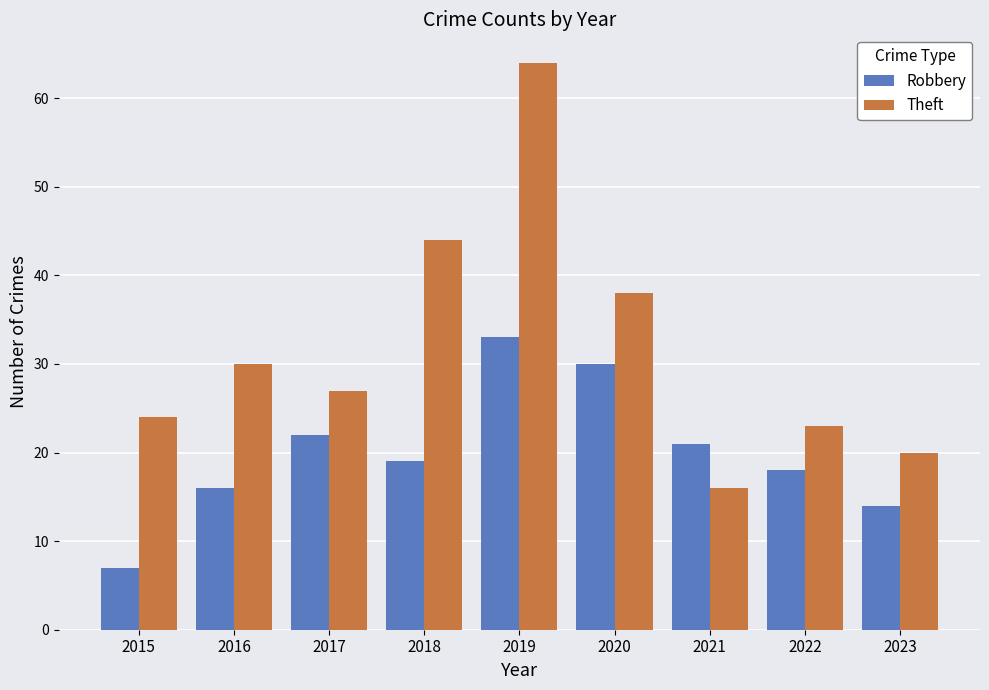

Count the number of data series in this chart.

2